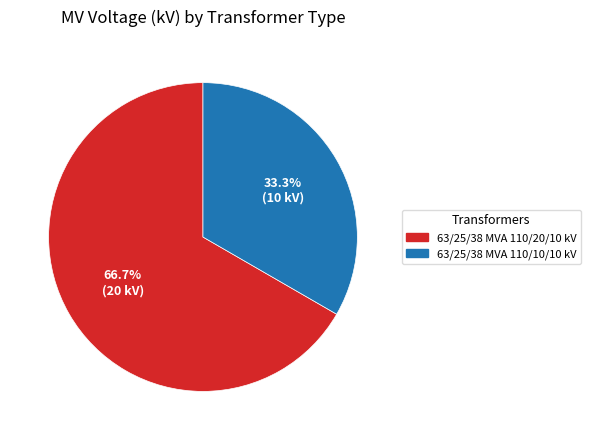

Which category has the biggest portion of the pie?

63/25/38 MVA 110/20/10 kV